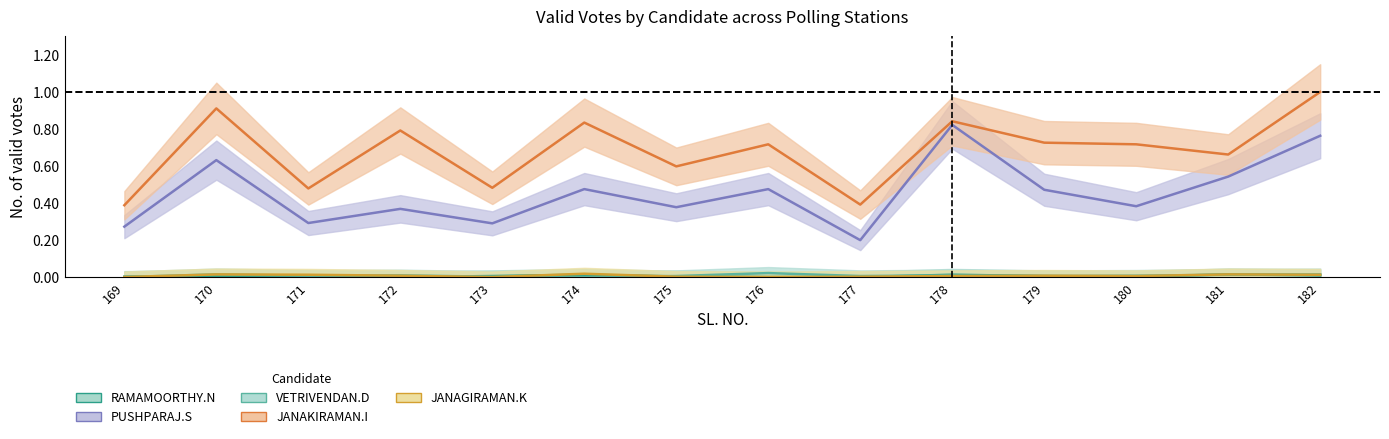

Reading left to right, transcribe all the data shown in this chart.

RAMAMOORTHY.N: 169=0.0	170=0.0	171=0.0	172=0.0	173=0.0	174=0.0	175=0.0	176=0.0	177=0.0	178=0.0	179=0.0	180=0.0	181=0.0	182=0.0
PUSHPARAJ.S: 169=0.3	170=0.6	171=0.3	172=0.4	173=0.3	174=0.5	175=0.4	176=0.5	177=0.2	178=0.8	179=0.5	180=0.4	181=0.5	182=0.8
VETRIVENDAN.D: 169=0.0	170=0.0	171=0.0	172=0.0	173=0.0	174=0.0	175=0.0	176=0.0	177=0.0	178=0.0	179=0.0	180=0.0	181=0.0	182=0.0
JANAKIRAMAN.I: 169=0.4	170=0.9	171=0.5	172=0.8	173=0.5	174=0.8	175=0.6	176=0.7	177=0.4	178=0.8	179=0.7	180=0.7	181=0.7	182=1.0
JANAGIRAMAN.K: 169=0.0	170=0.0	171=0.0	172=0.0	173=0.0	174=0.0	175=0.0	176=0.0	177=0.0	178=0.0	179=0.0	180=0.0	181=0.0	182=0.0